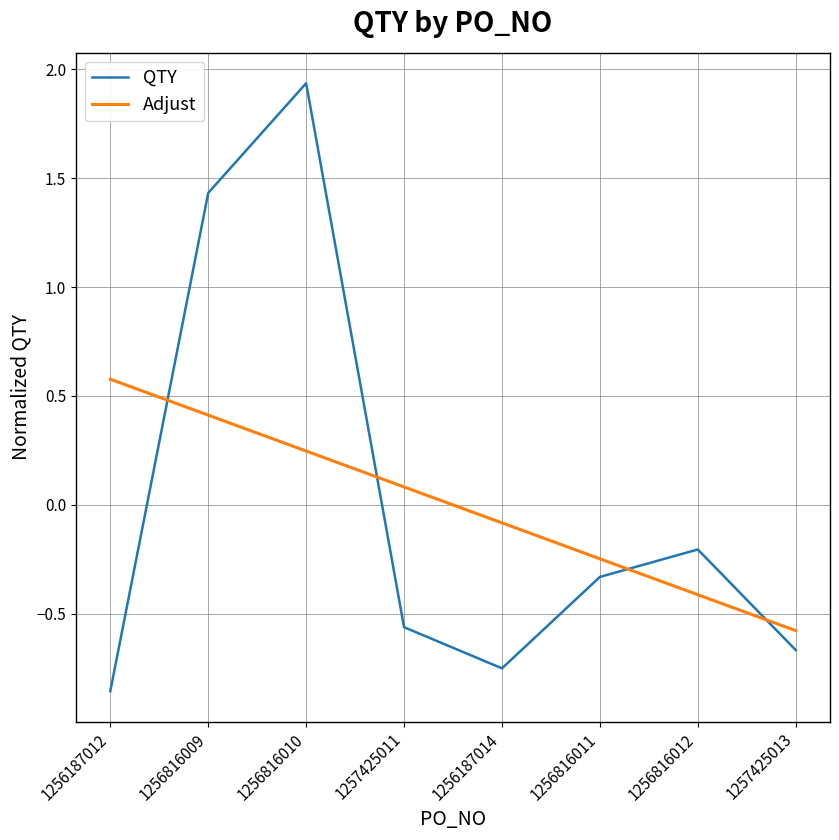

In QTY, how many points are lower than both neighbors (excluding endpoints)?

1